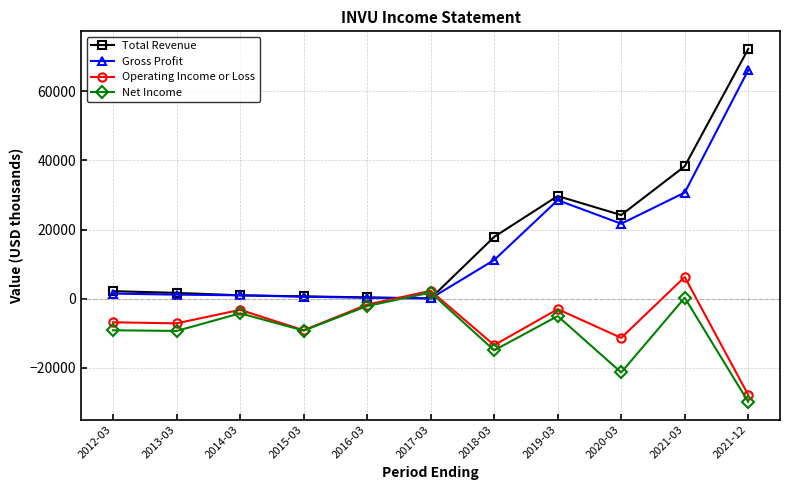

True or false: Total Revenue and Net Income cross at least once.

True